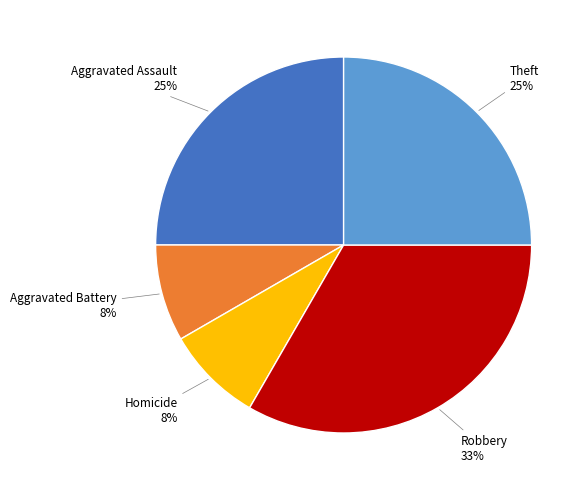

Is the sum of Aggravated Assault and Aggravated Battery greater than half?

No